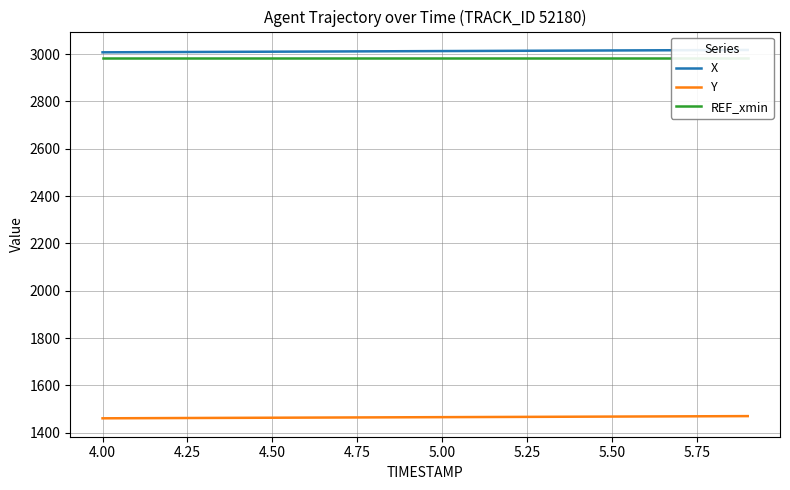

The value of Y at 5.50 is 1468.6. True or false?

True